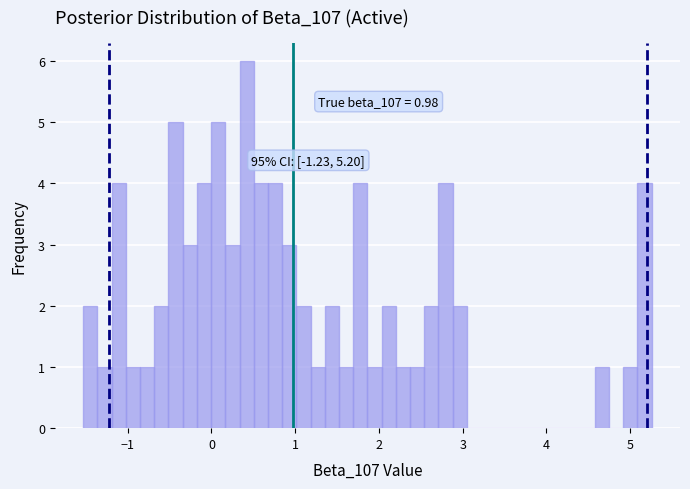

Around what value on the x-axis is the tallest bar? Give the approximate position of its centre, as read against the axis.

0.4